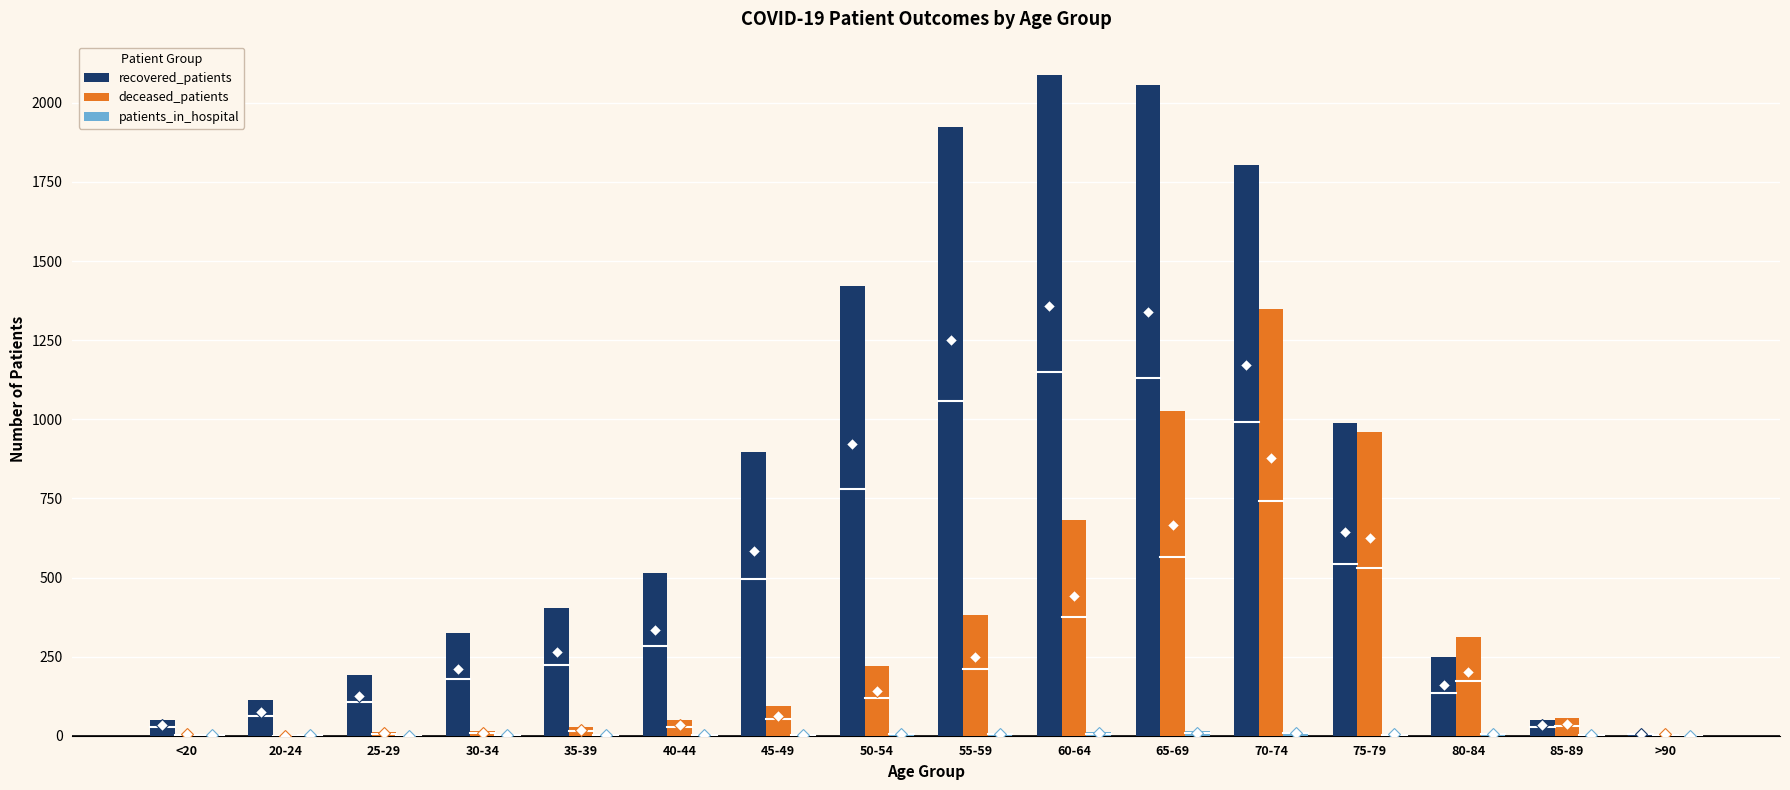

Which series has the largest total across all categories?

recovered_patients